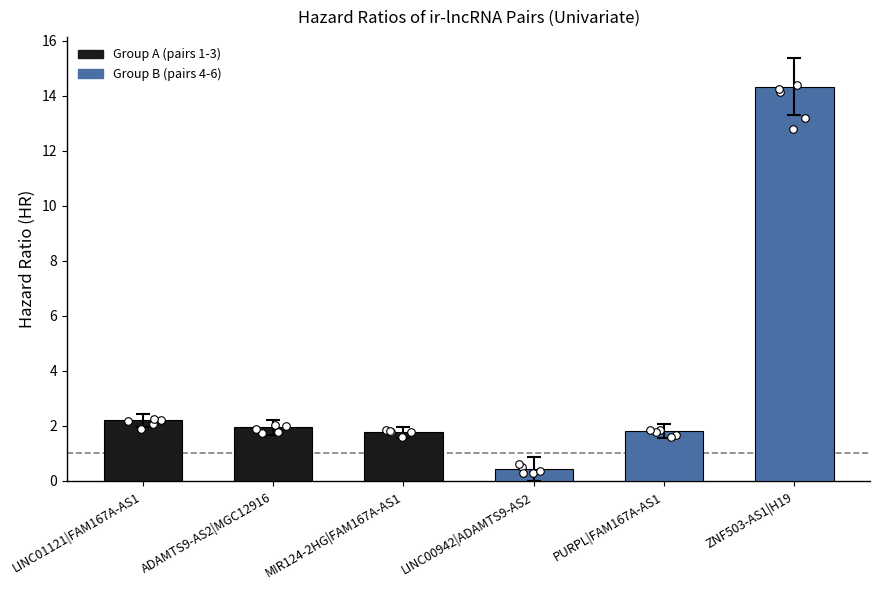

Which has a higher value, LINC00942|ADAMTS9-AS2 or ZNF503-AS1|H19?

ZNF503-AS1|H19